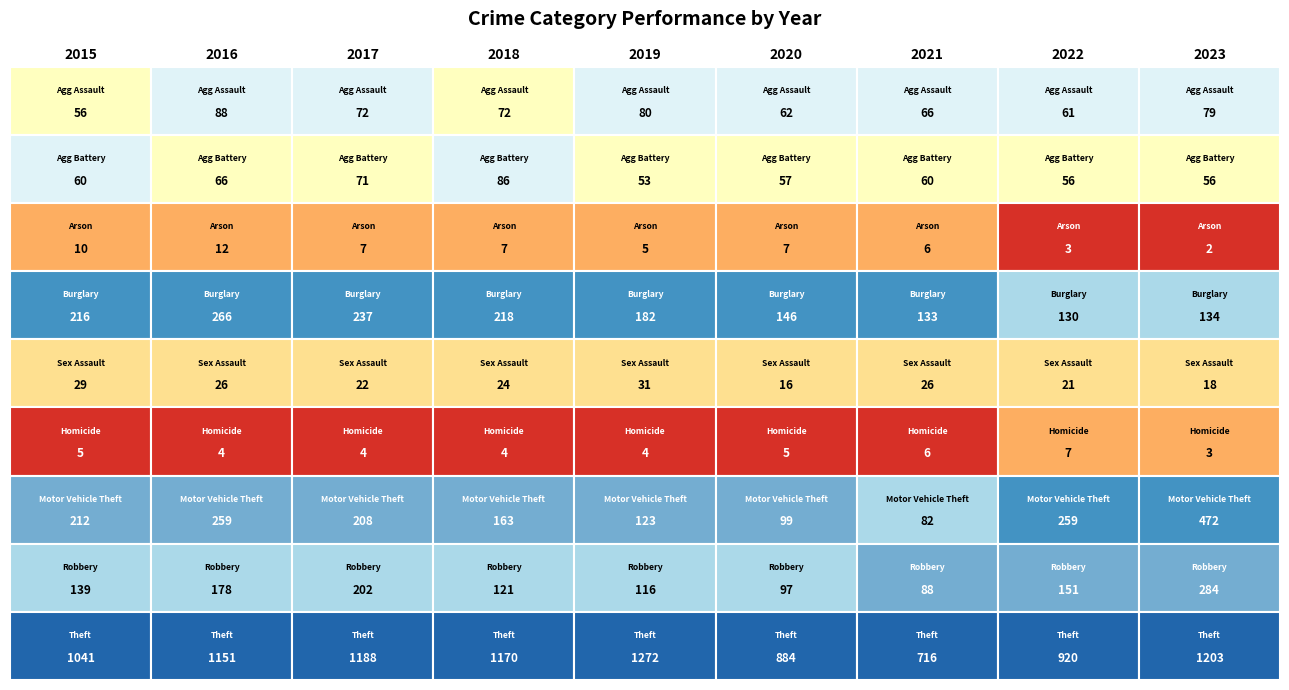

How many data points in Motor Vehicle Theft are above 208?

4